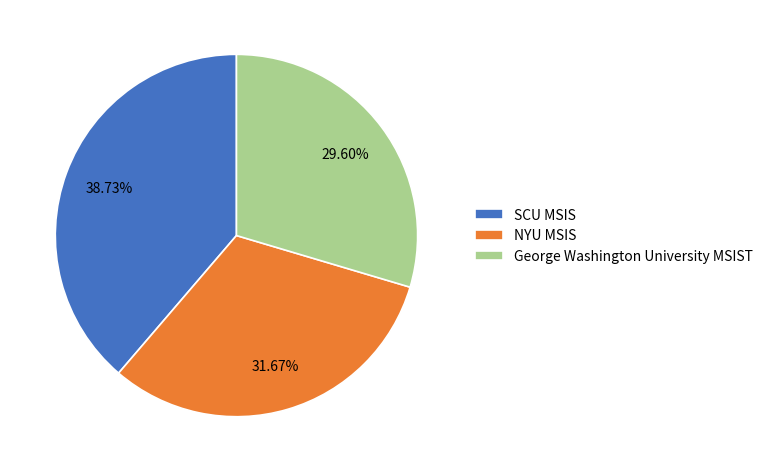

True or false: George Washington University MSIST accounts for 17% of the total.

False